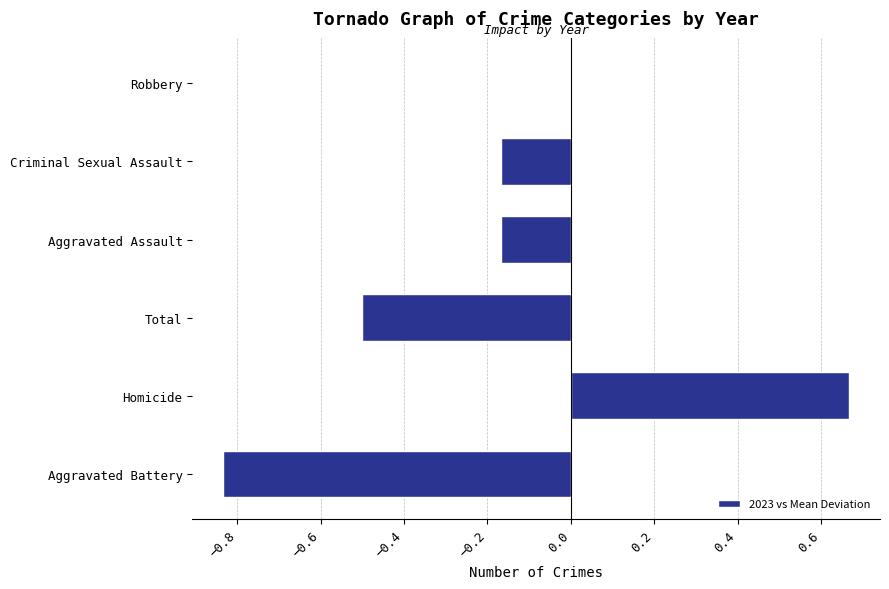

Is it true that the value at Total is -0.5?

True